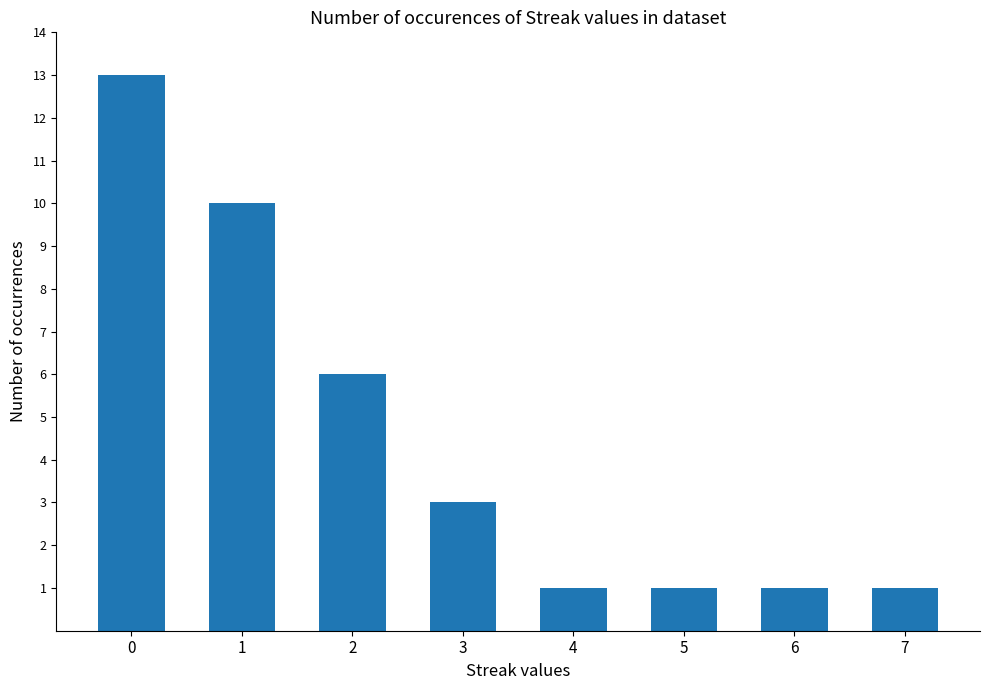

How many bars are there in total?

8